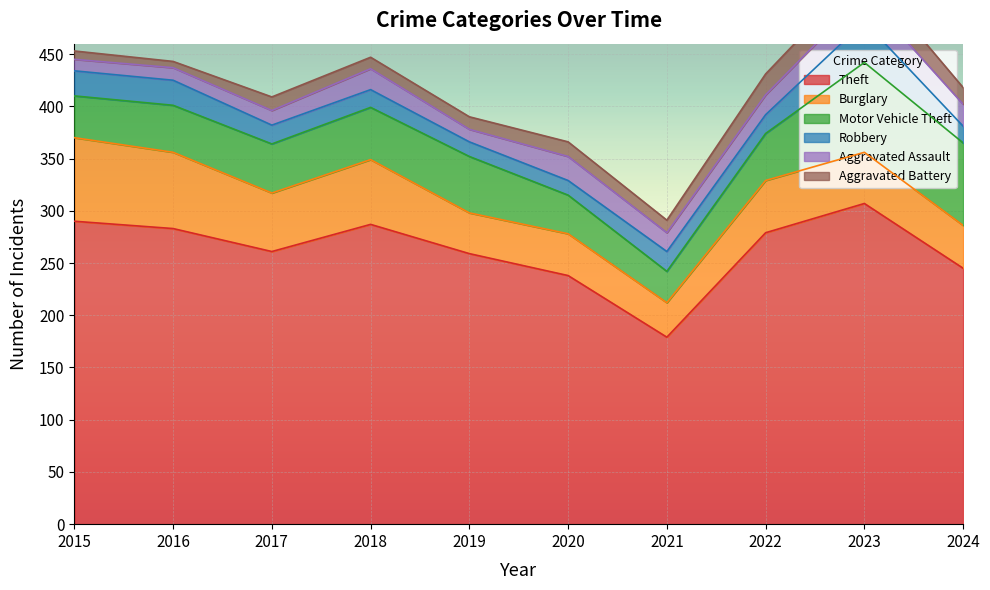

What is the maximum value shown in the chart?

307